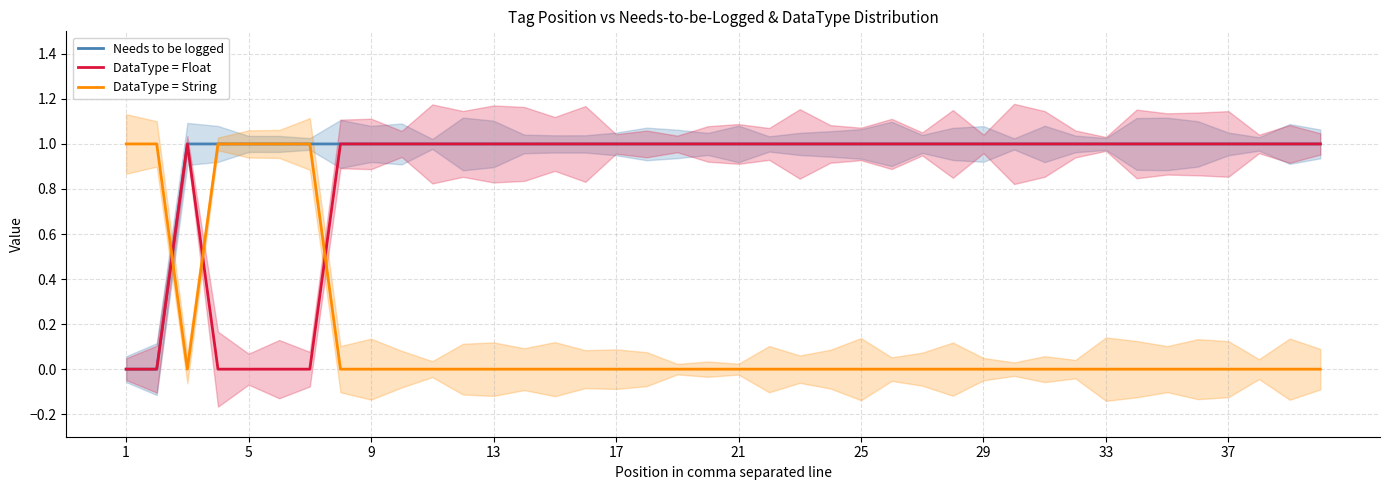

True or false: DataType = Float and DataType = String intersect in this chart.

True